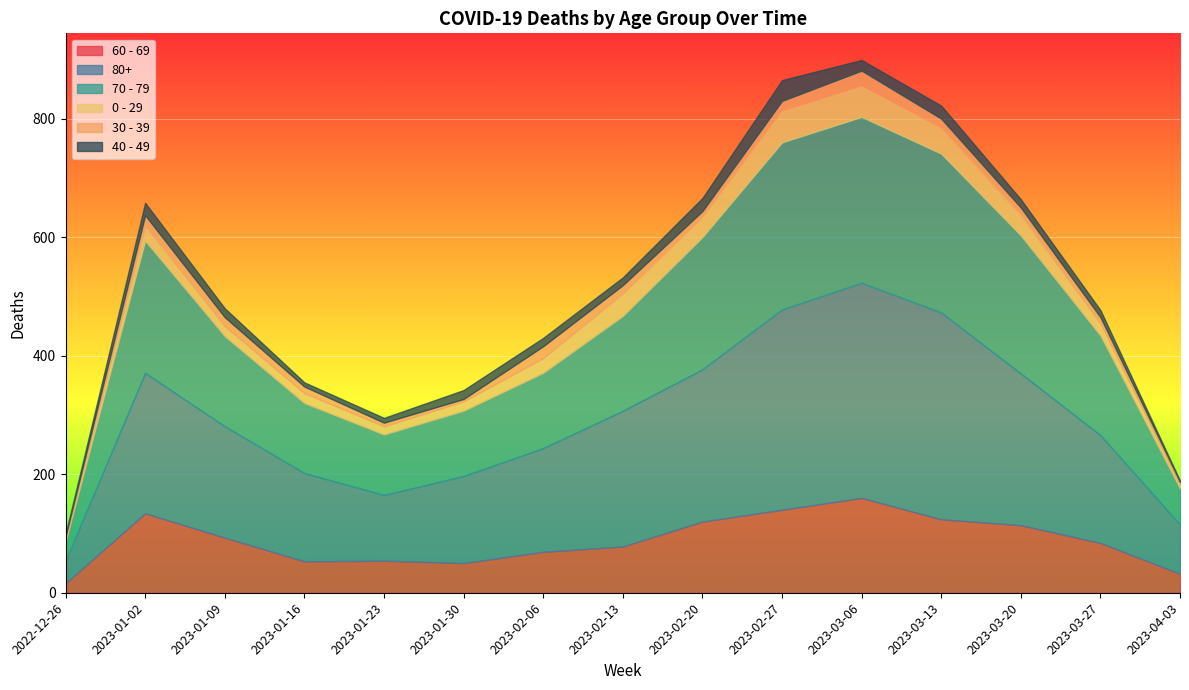

At which category is the sum across all series the highest?

2023-03-06